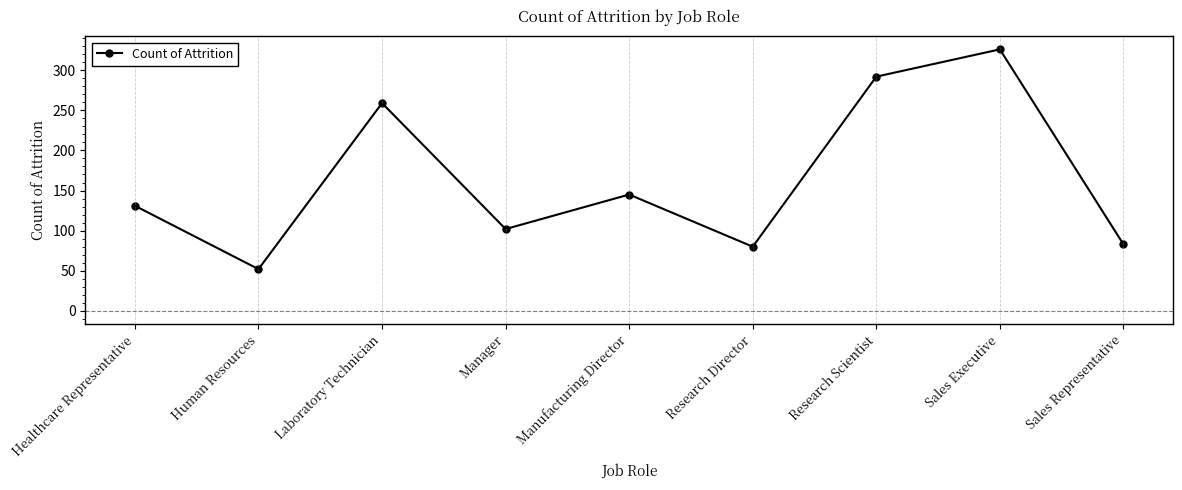

What is the average value?

163